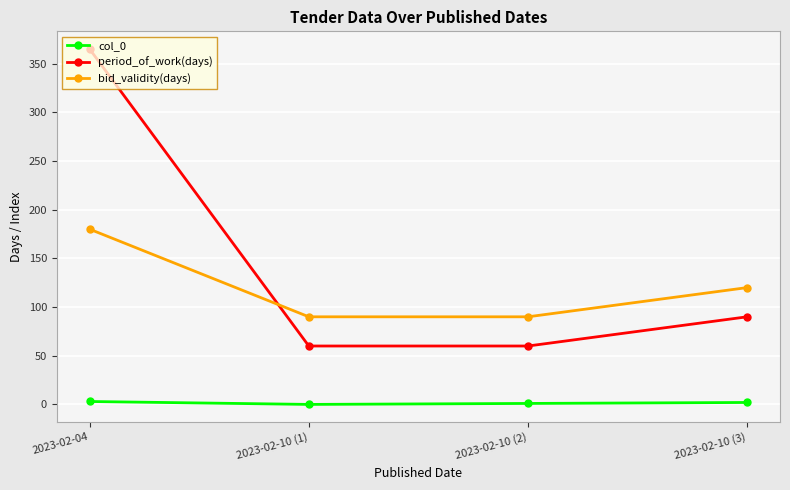

What position from the right is 2023-02-04?

4